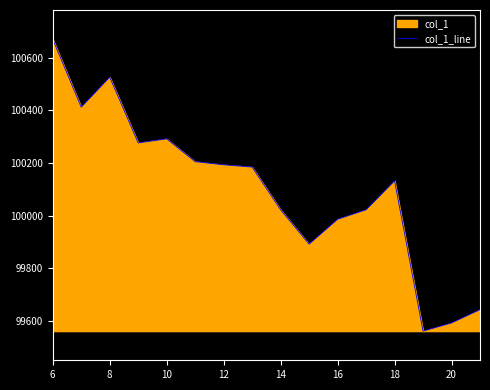

What is the approximate value at 6?

100670.7